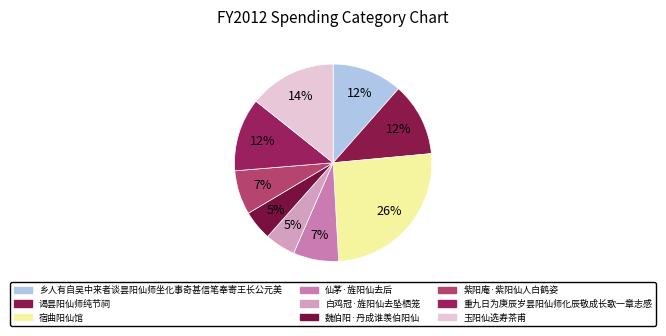

What is the total percentage of 乡人有自吴中来者谈昙阳仙师坐化事奇甚信笔奉寄王长公元美 and 白鸡冠·旌阳仙去坠栖笼?

16.5%